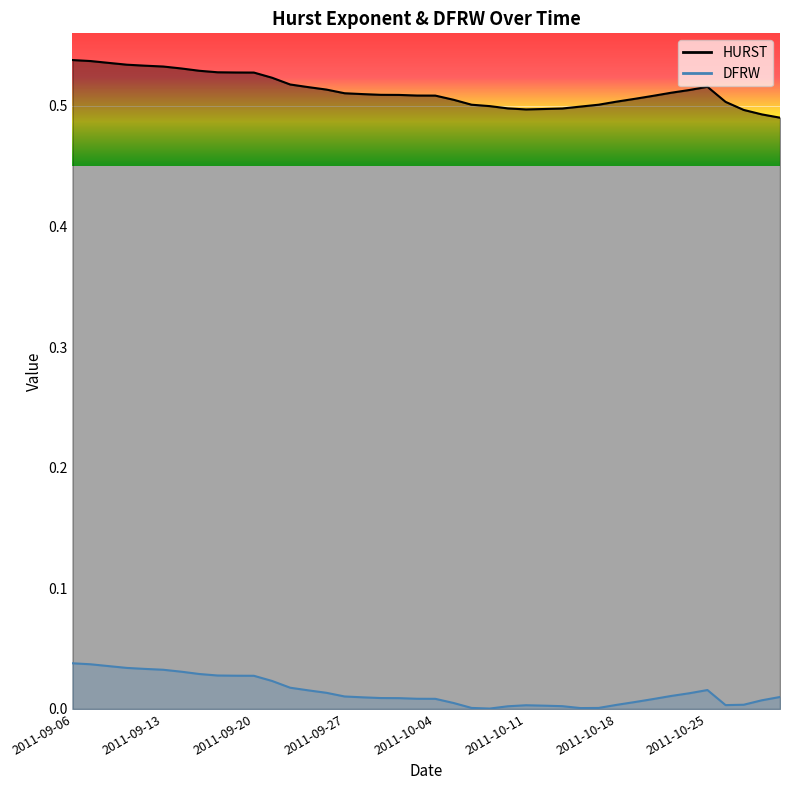

At which category does the chart reach its peak across all series?

2011-09-06